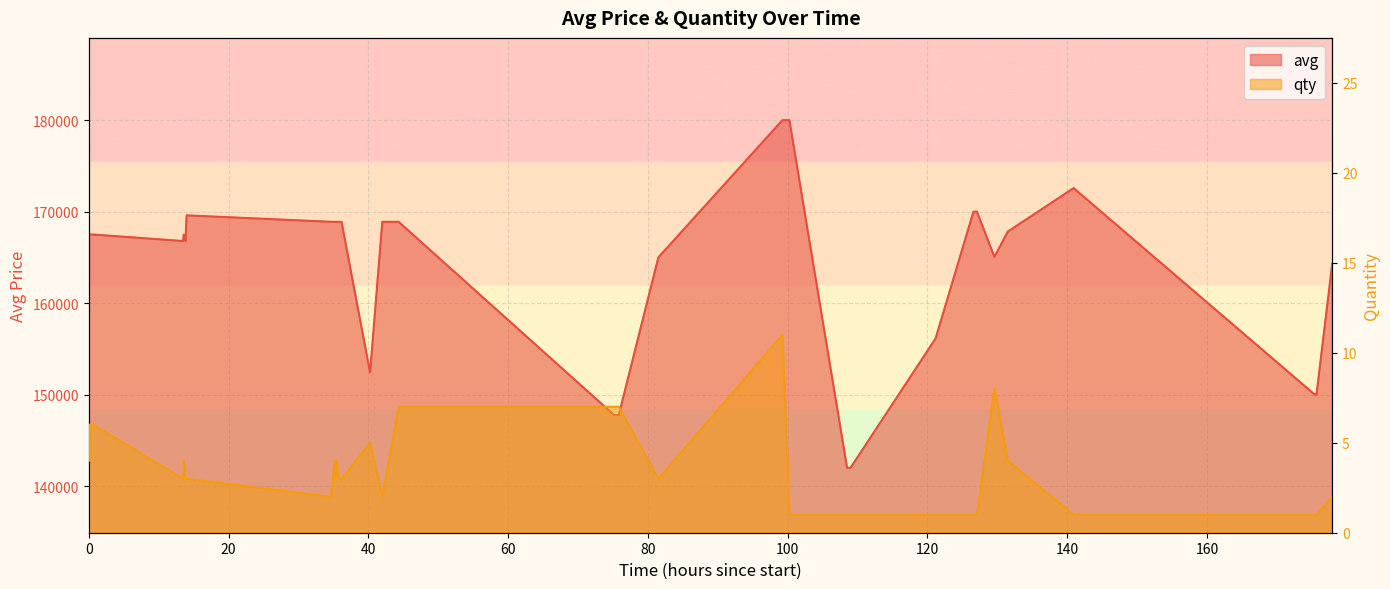

True or false: avg has a value of 170000 at 31.

True